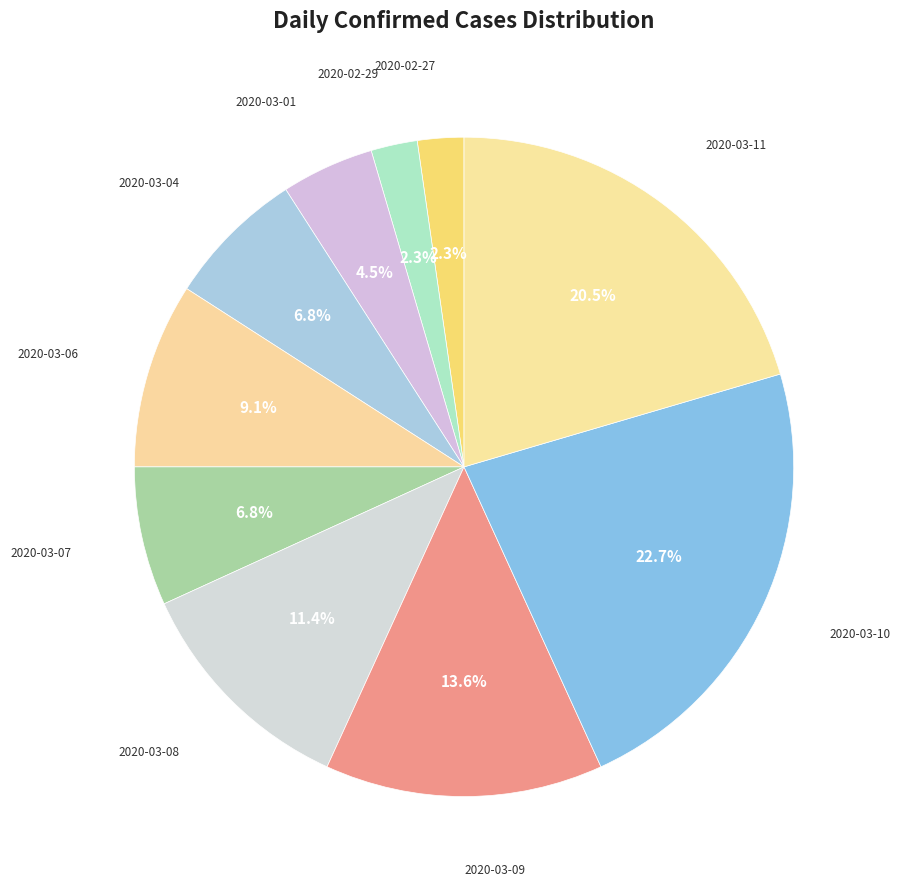

How many slices are in this pie chart?

10